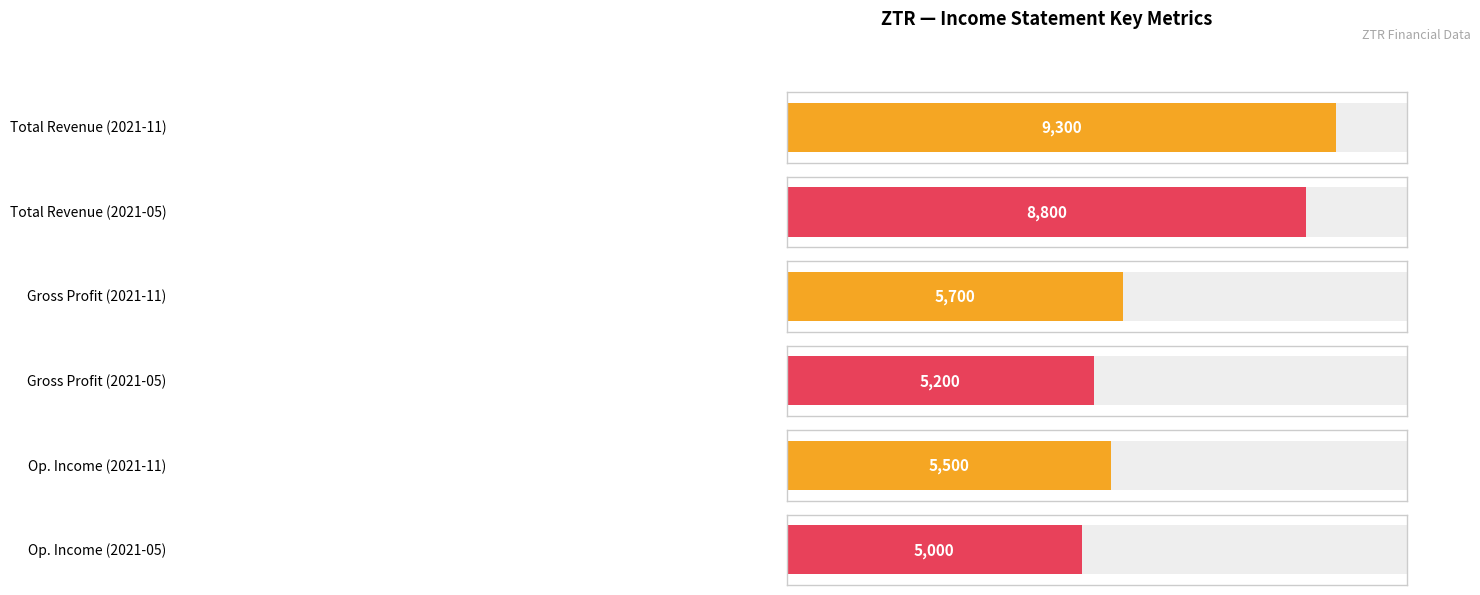

Rank the series at 2021-11-30 from lowest to highest value.

Operating Income or Loss, Gross Profit, Total Revenue